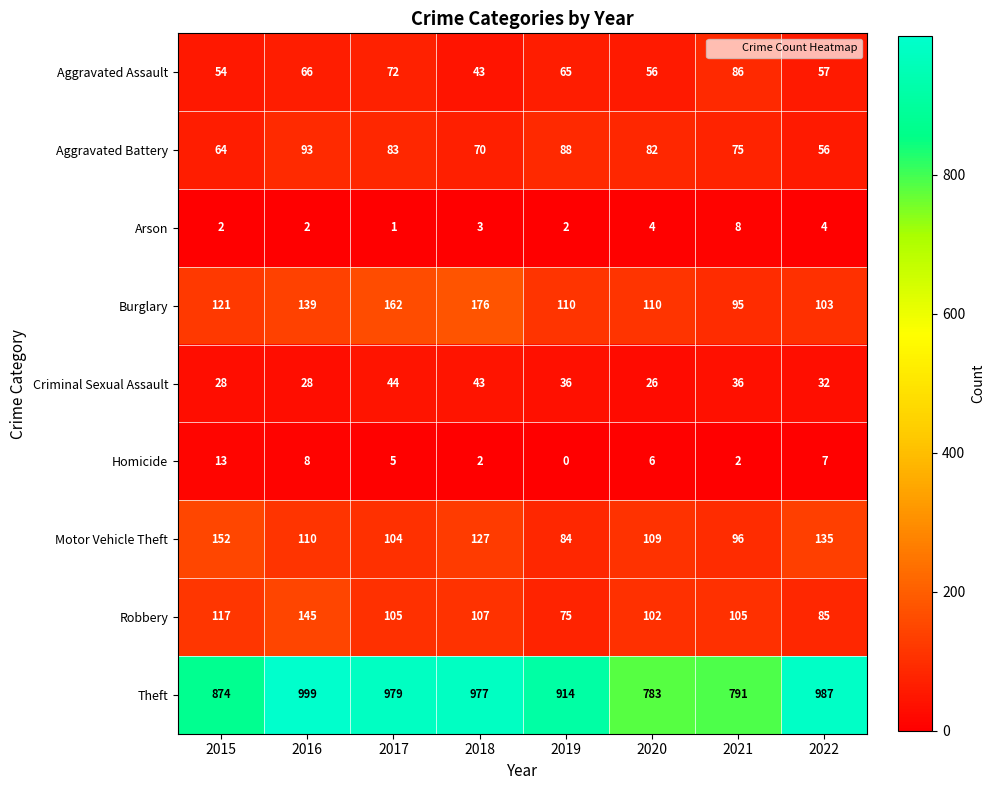

Where is Burglary nearest to the value 135?

2016